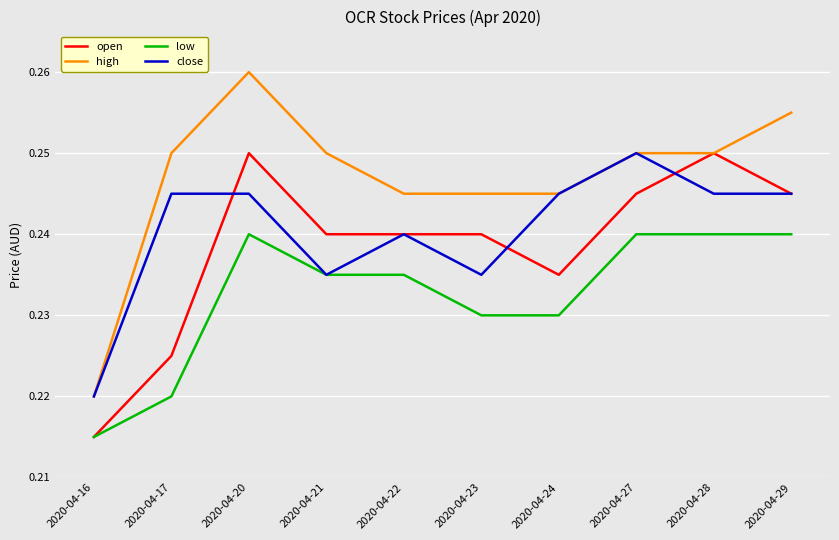

At how many categories does at least one series exceed 0?

10